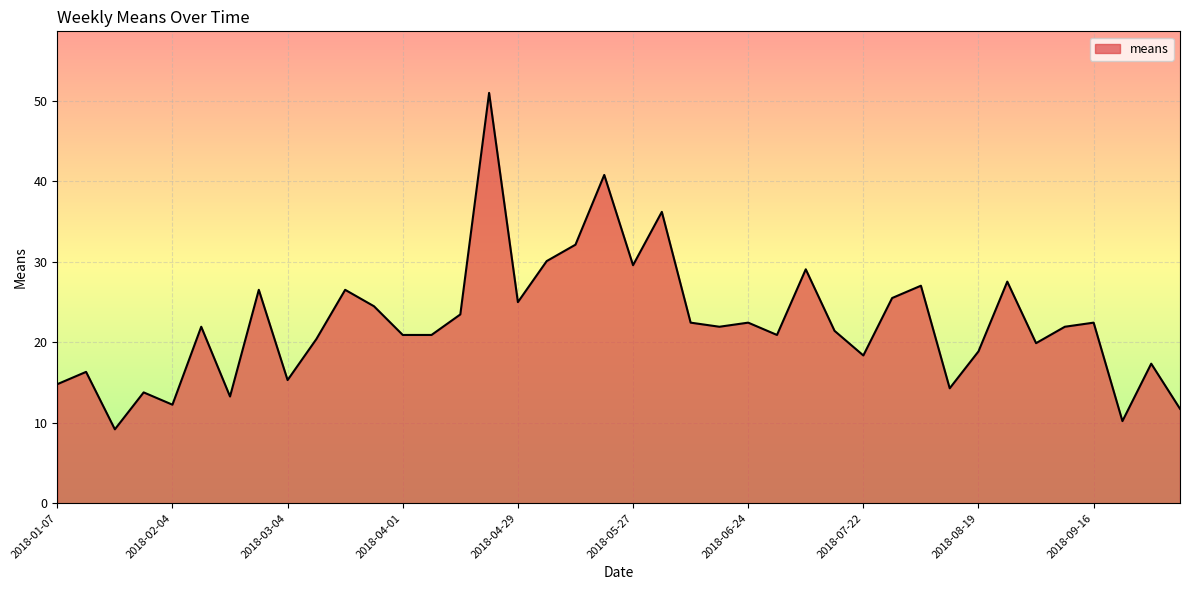

What is the greatest value displayed?

51.0